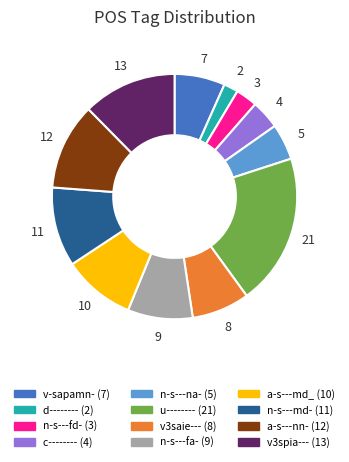

Is there a majority slice in this chart?

No